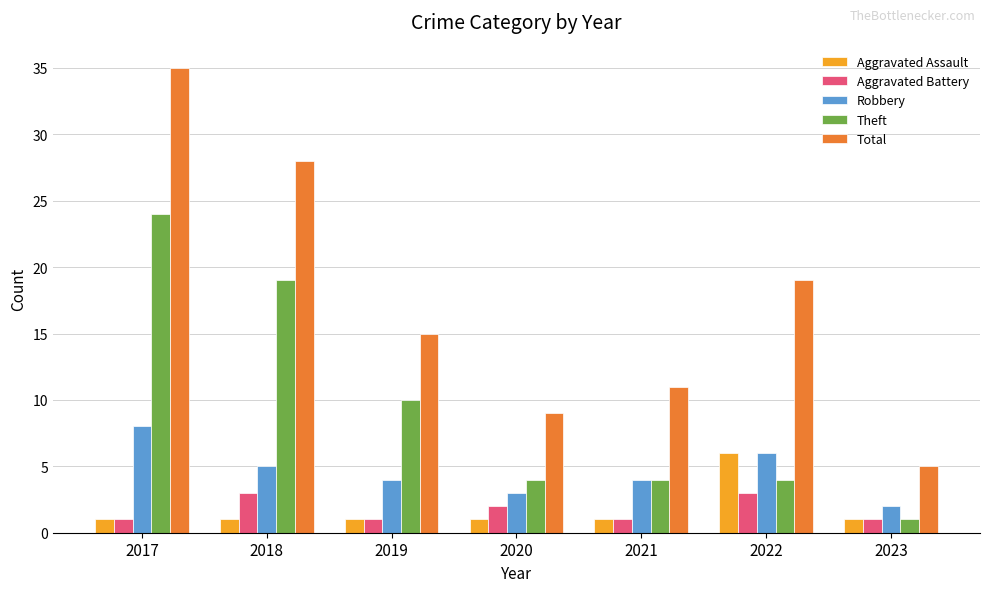

True or false: Total has a value of 1 at 2023.

False